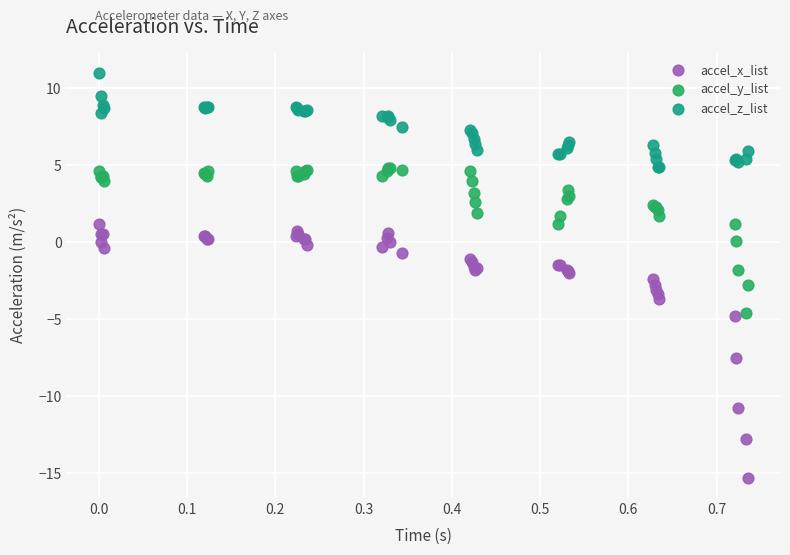

Which series has the largest Y range (max minus min)?

accel_x_list